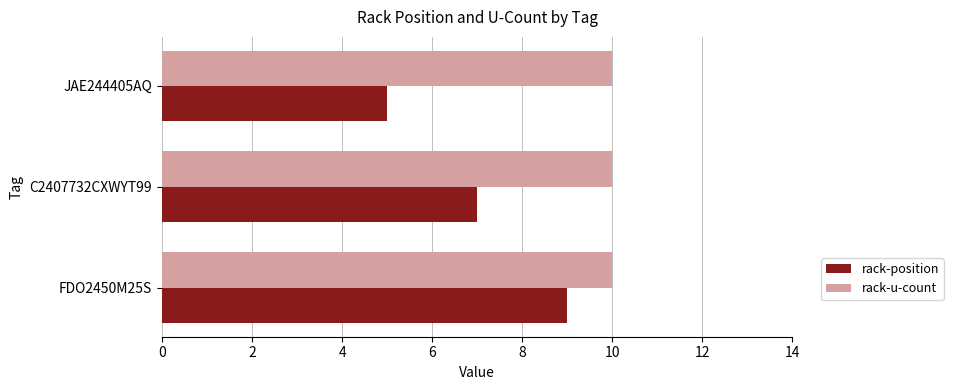

Is it true that rack-u-count equals 16 at FDO2450M25S?

False